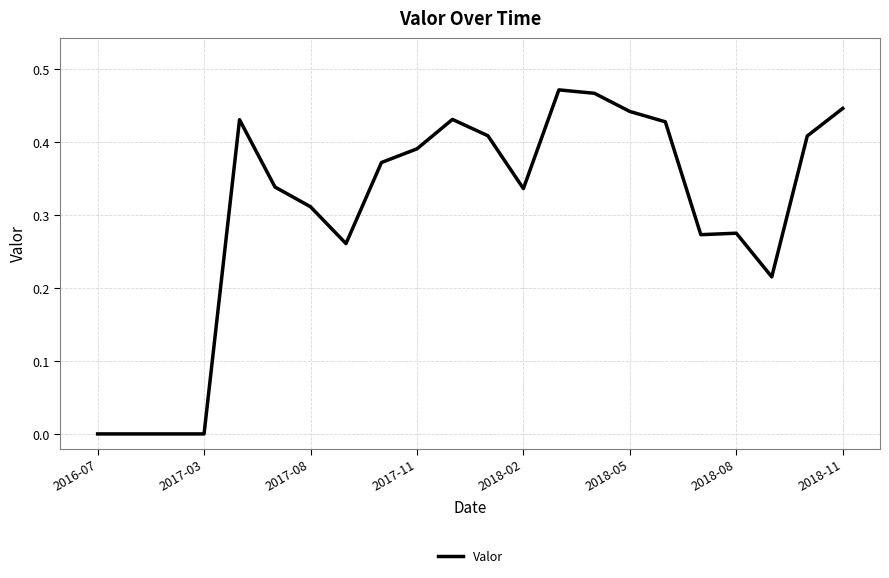

Is it true that the value at 2017-03 is 0.0?

True